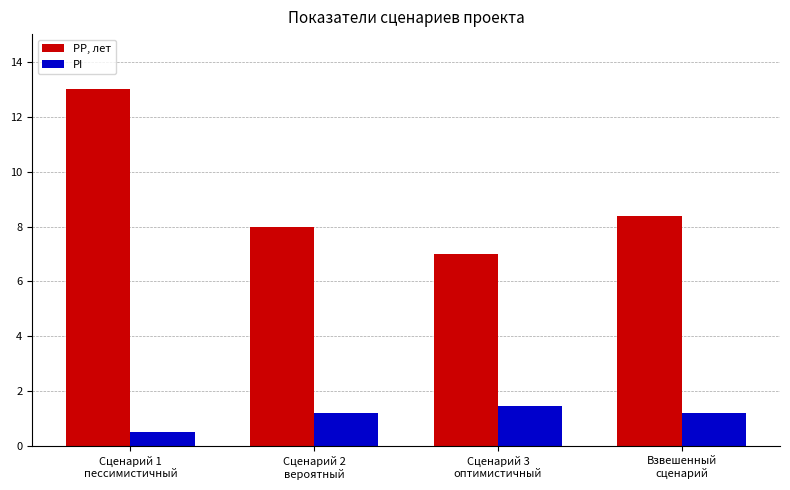

Rank the series by their average value, from highest to lowest.

PP, лет, PI